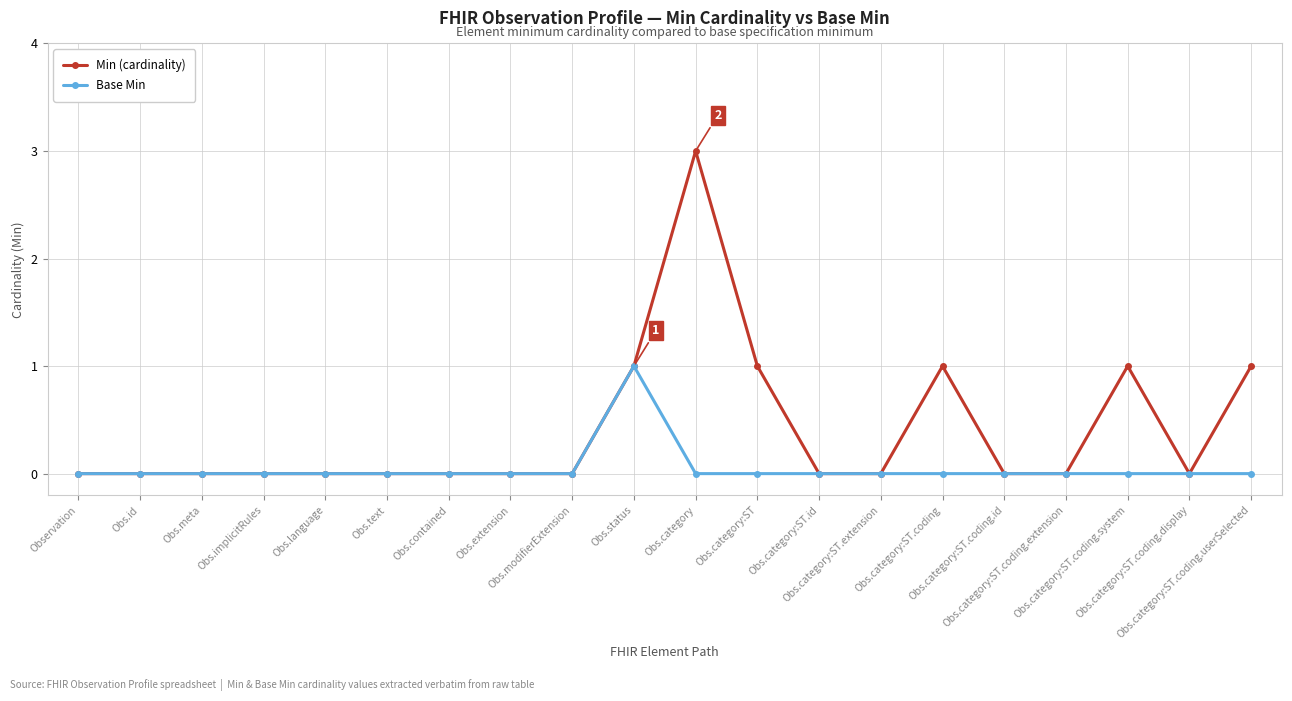

The value of Min (cardinality) at Obs.category is 5. True or false?

False